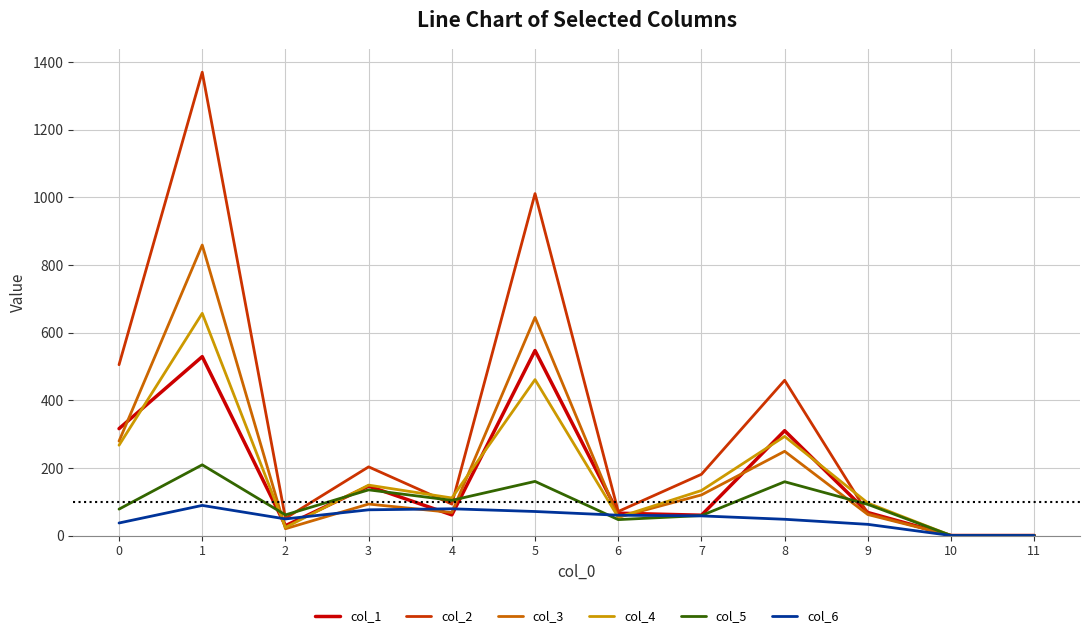

The value of col_1 at 10 is -309. True or false?

False